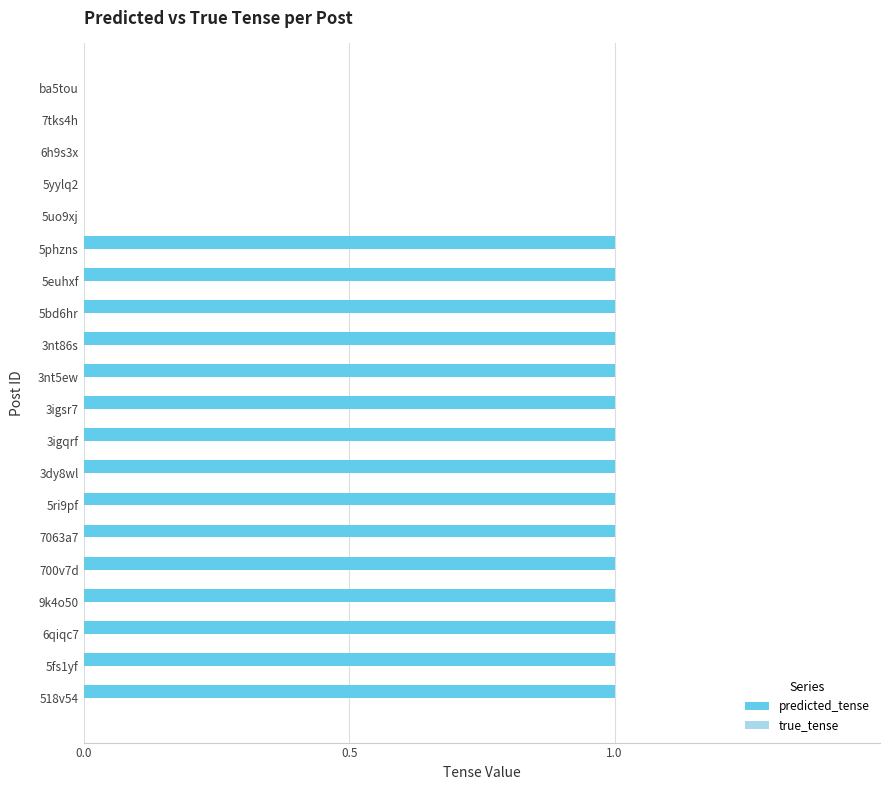

Between ba5tou and 7063a7, which is larger?

7063a7